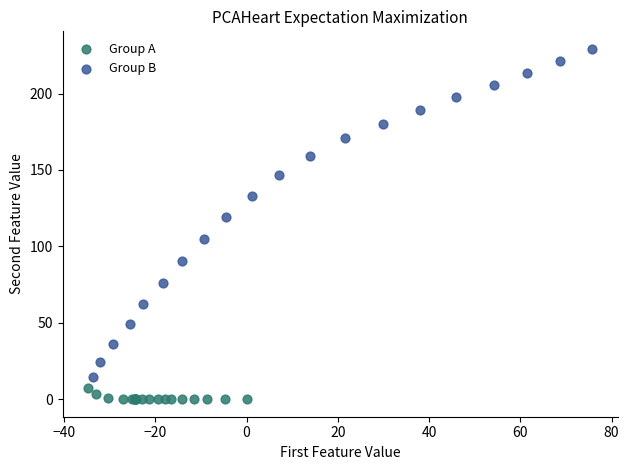

Which series reaches the maximum Y coordinate?

Group B